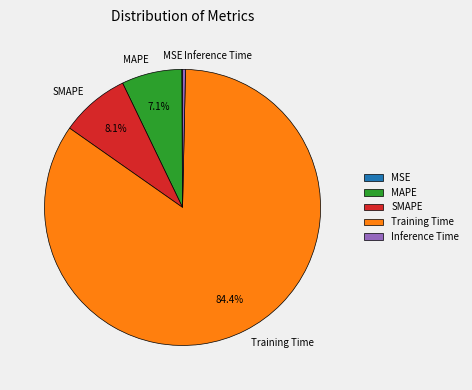

To the nearest percent, what is the average slice percentage?

20%